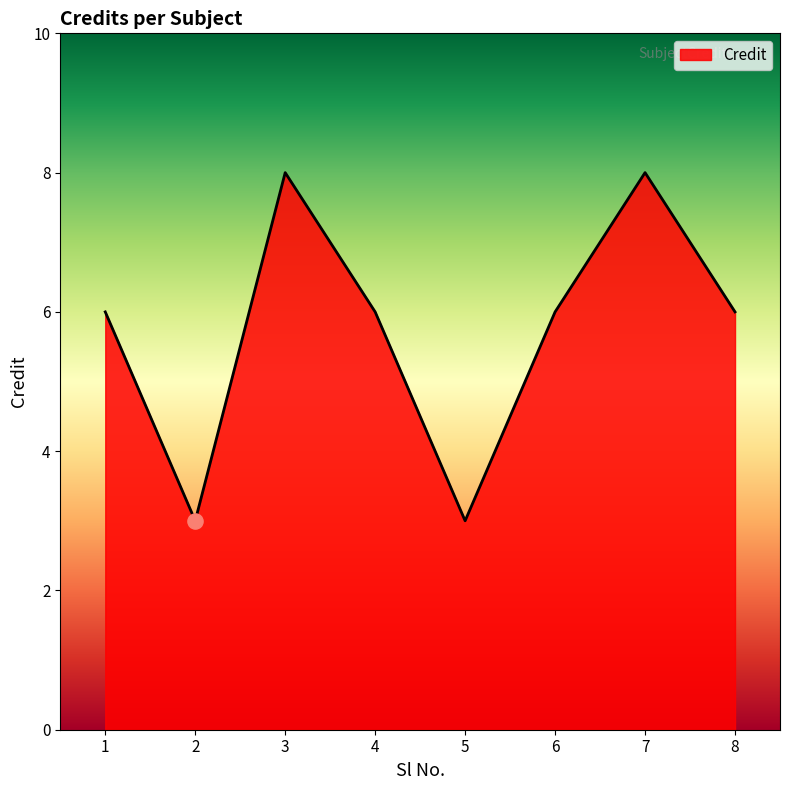

What is the ratio of the value at 3 to the value at 5?

2.7